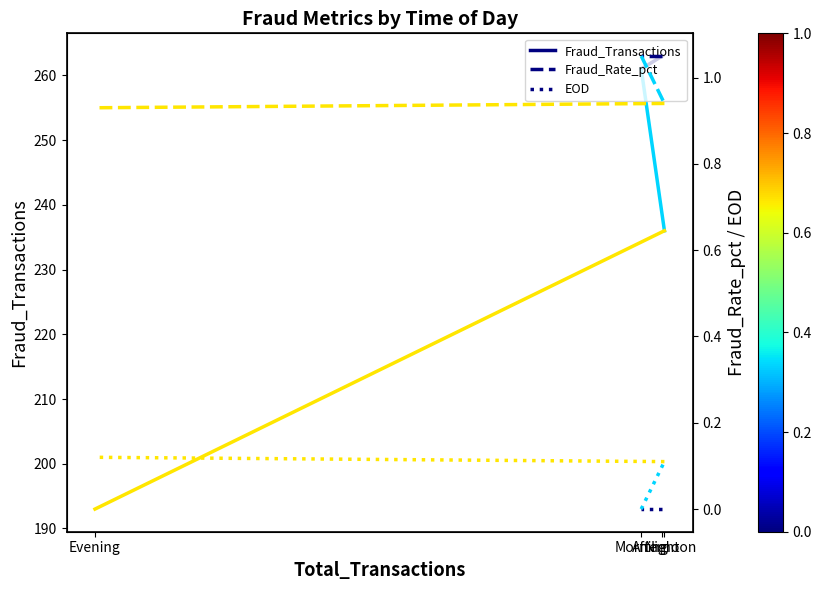

What is the average value of the Fraud_Rate_pct series?

1.1